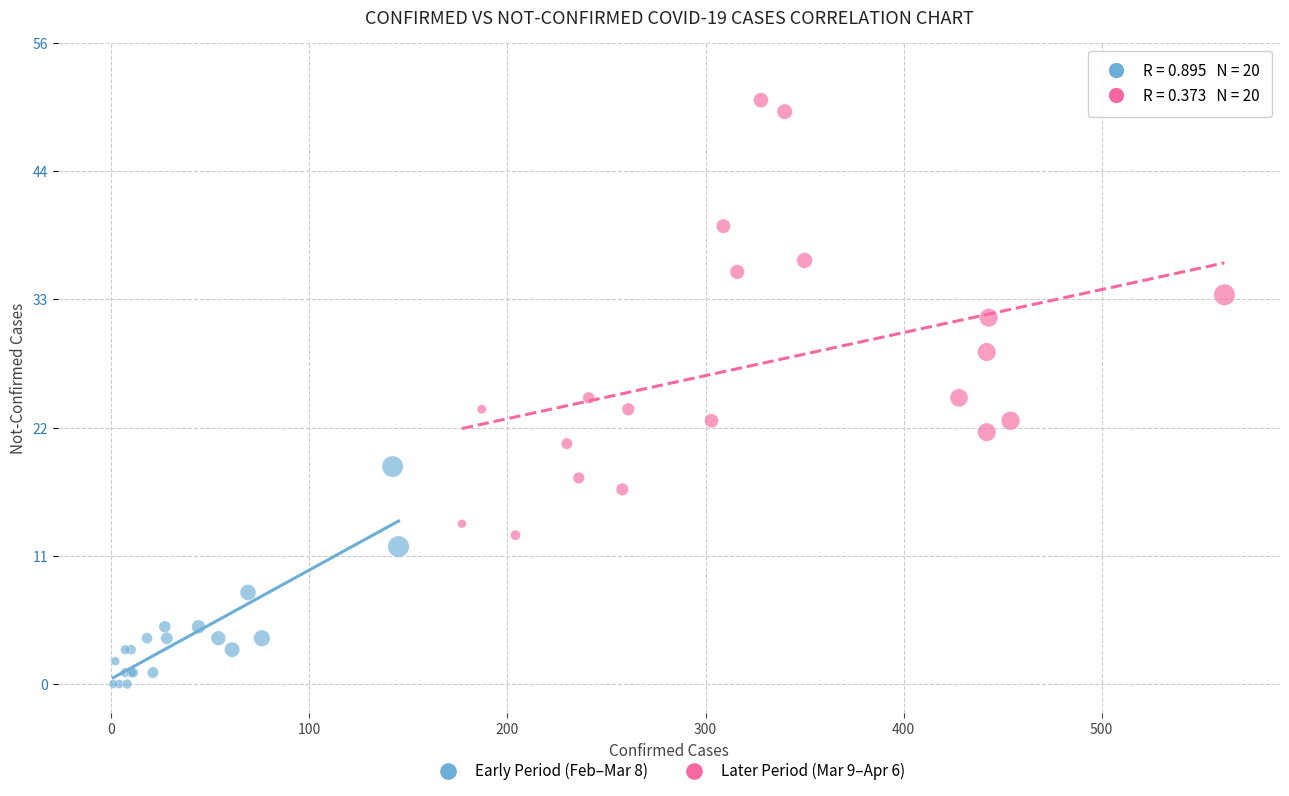

Which series reaches the maximum Y coordinate?

Later Period (Mar 9–Apr 6)